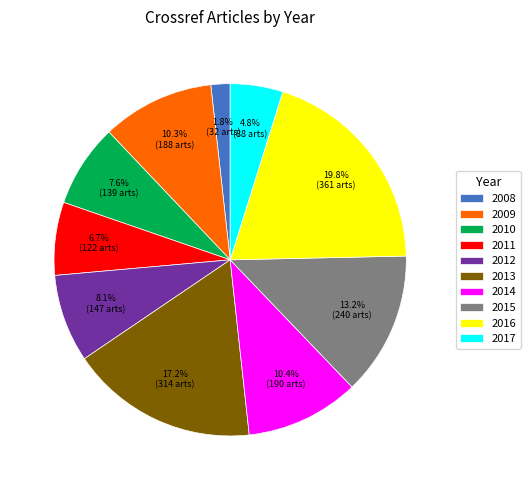

Combined, do 2010 and 2014 account for over 50%?

No